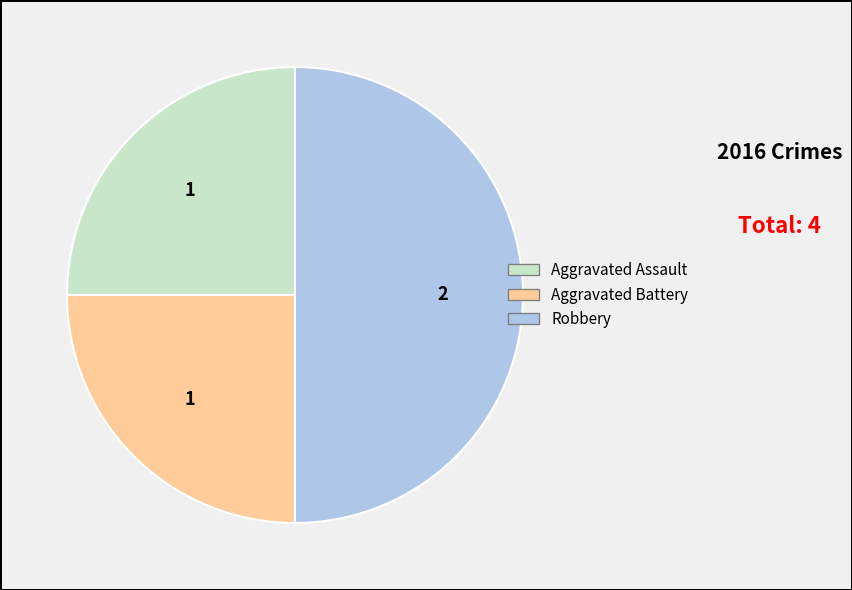

Is Aggravated Battery the majority of the pie?

No